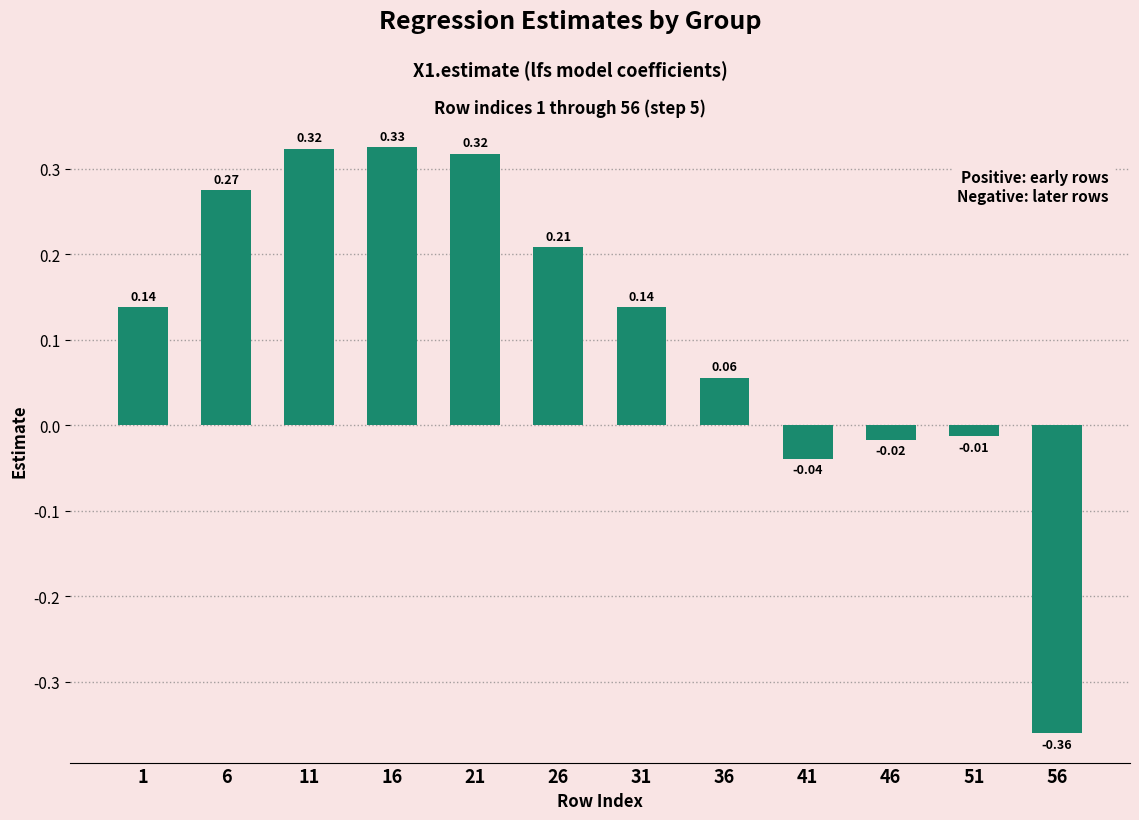

How many bars are there in total?

12